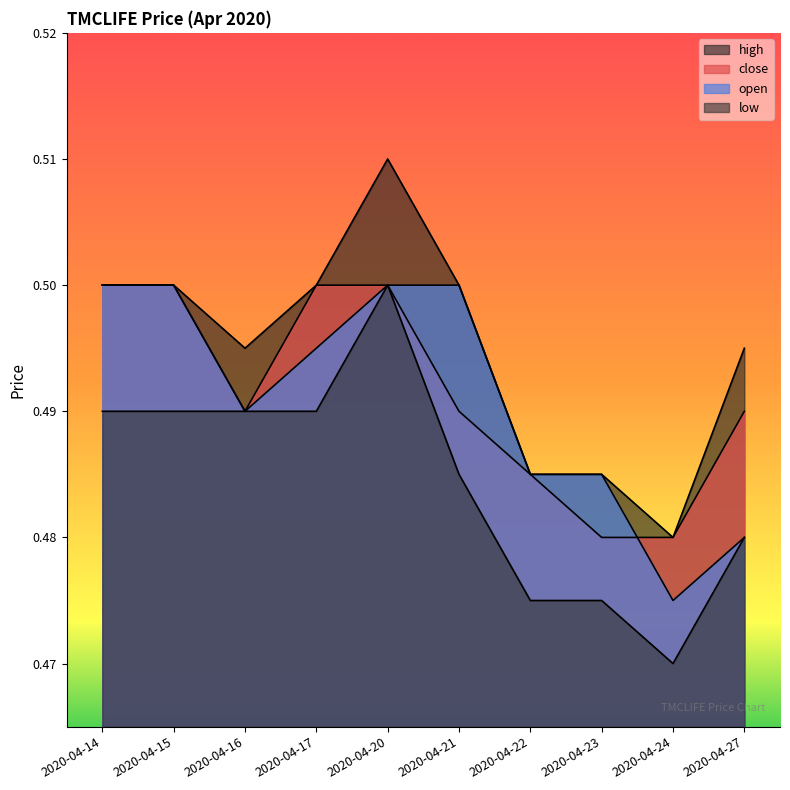

Which series has the largest range (max minus min)?

high